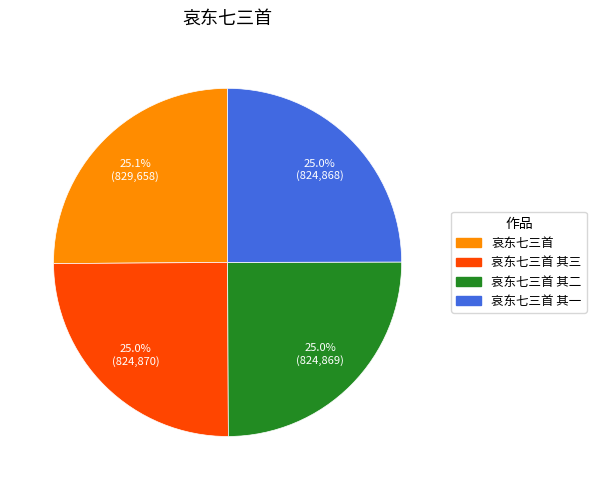

Is there a majority slice in this chart?

No